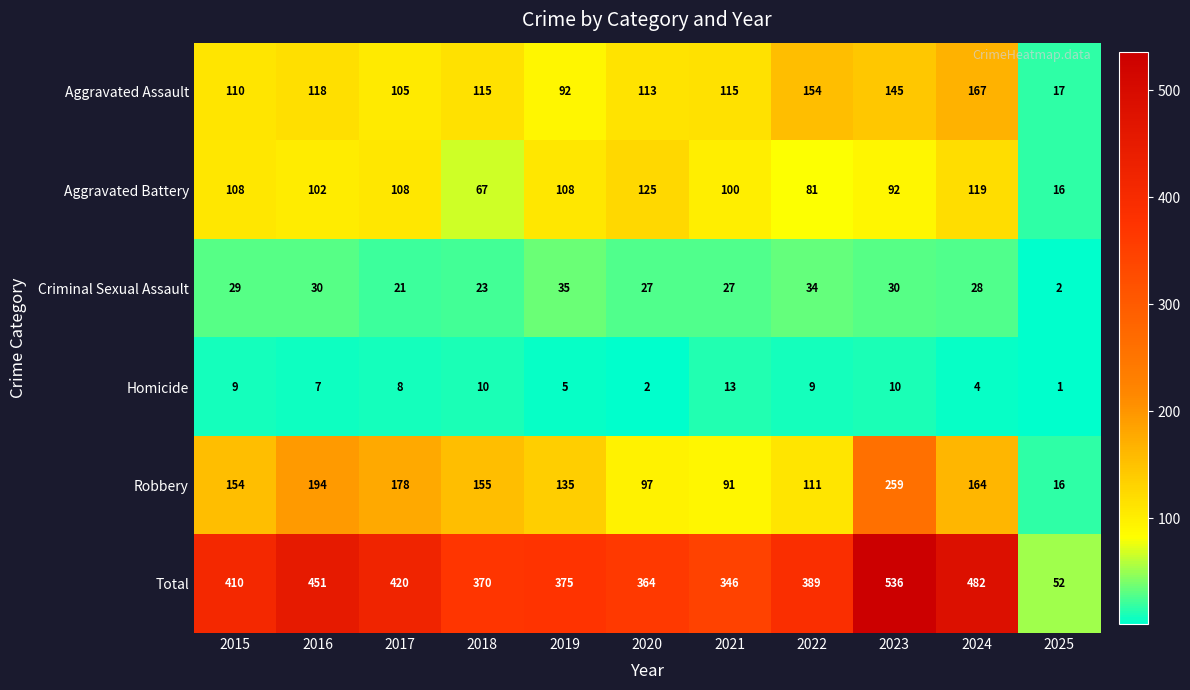

At which category does the chart reach its minimum across all series?

2025